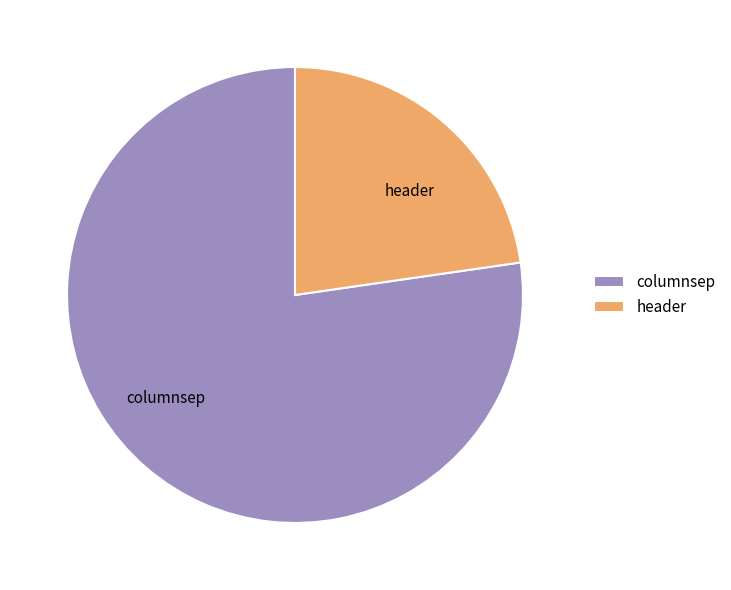

Rank the categories by value from highest to lowest.

columnsep, header